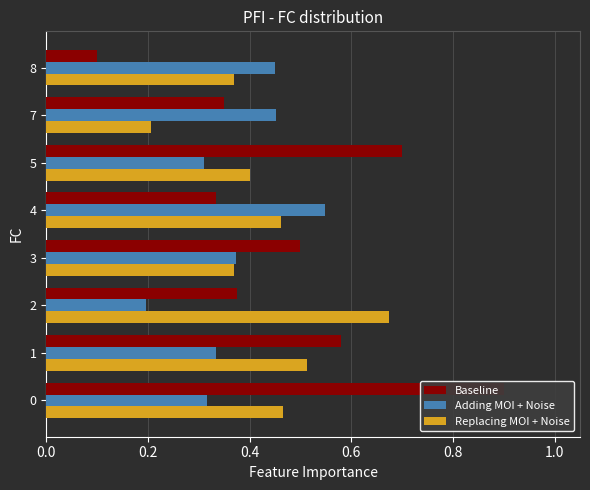

Reading left to right, list all the values displayed in this chart.

Baseline: 0.9	0.6	0.4	0.5	0.3	0.7	0.3	0.1
Adding MOI + Noise: 0.3	0.3	0.2	0.4	0.5	0.3	0.5	0.4
Replacing MOI + Noise: 0.5	0.5	0.7	0.4	0.5	0.4	0.2	0.4